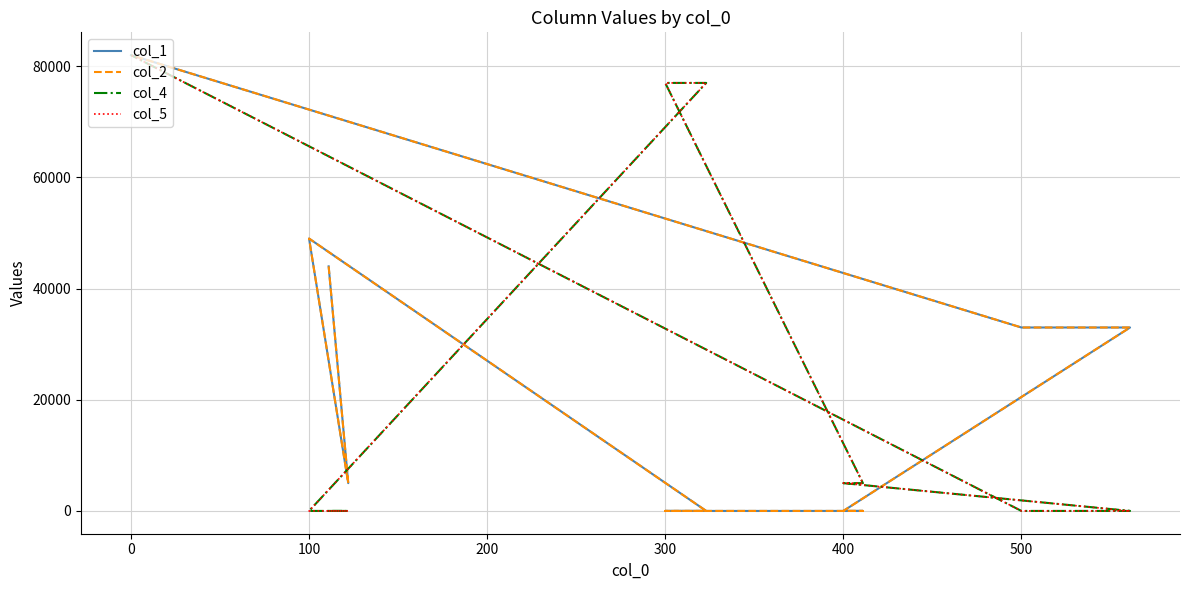

How many series are shown in this chart?

4